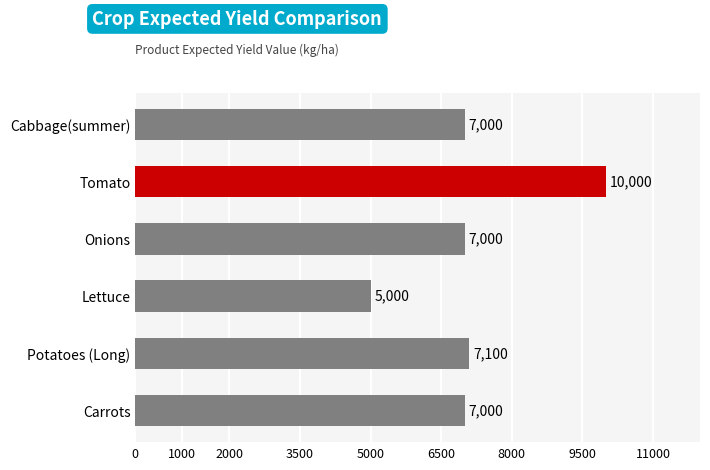

What is the greatest value displayed?

10000